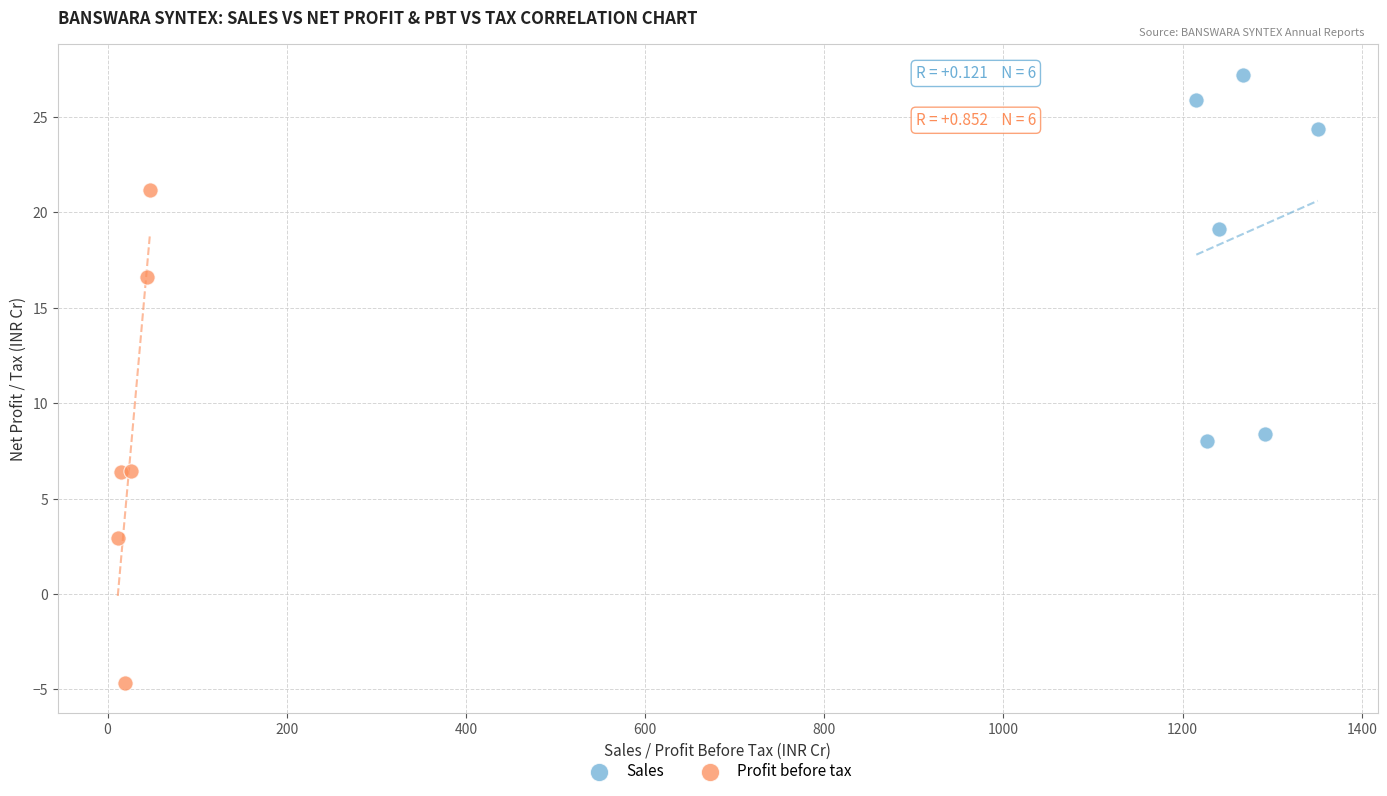

Which series contains the lowest Y value?

Profit before tax